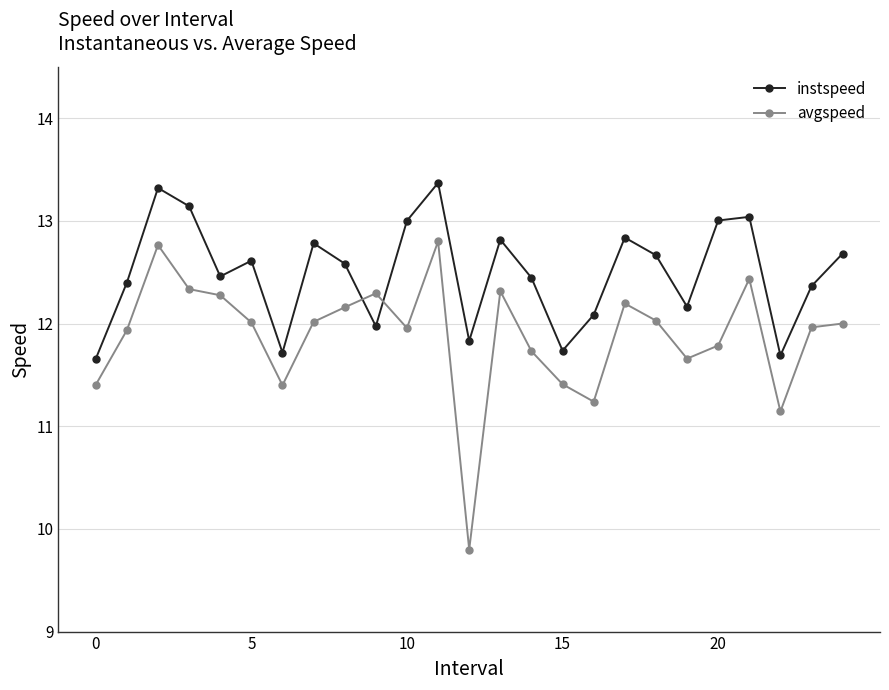

What is the greatest value displayed?

13.4